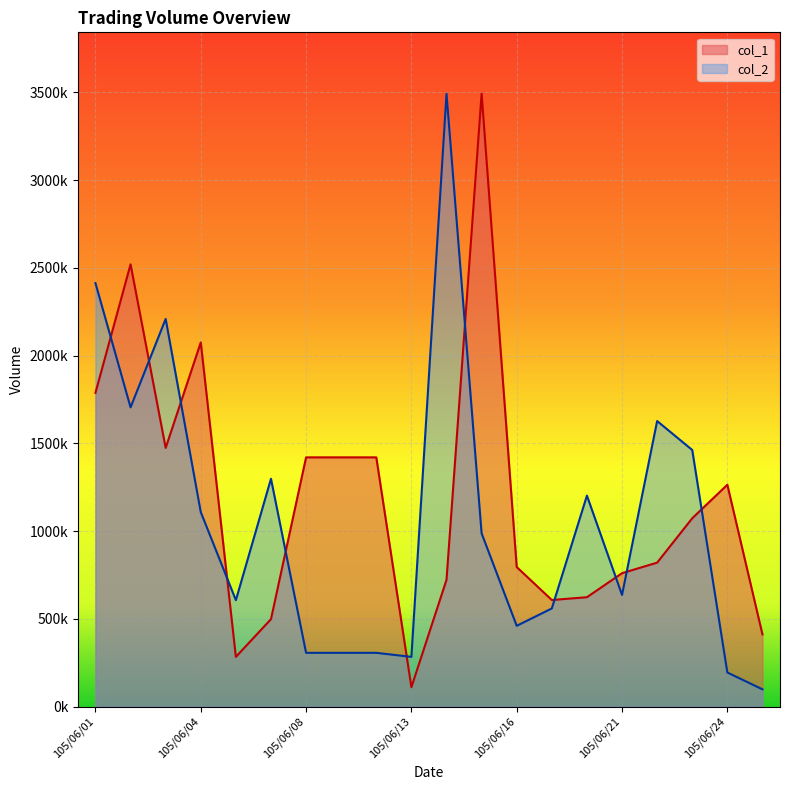

What are all the series names shown in the legend?

col_1, col_2